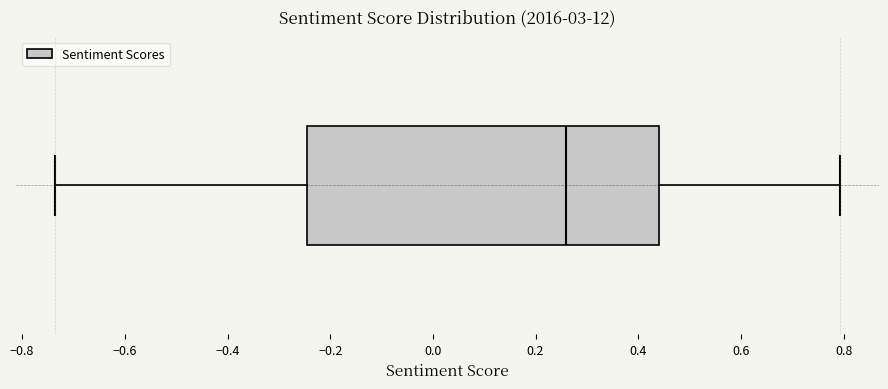

Where is the left edge of the box on the x-axis? The values are not printed on the chart, so give them approximately, as read against the axis.

-0.24